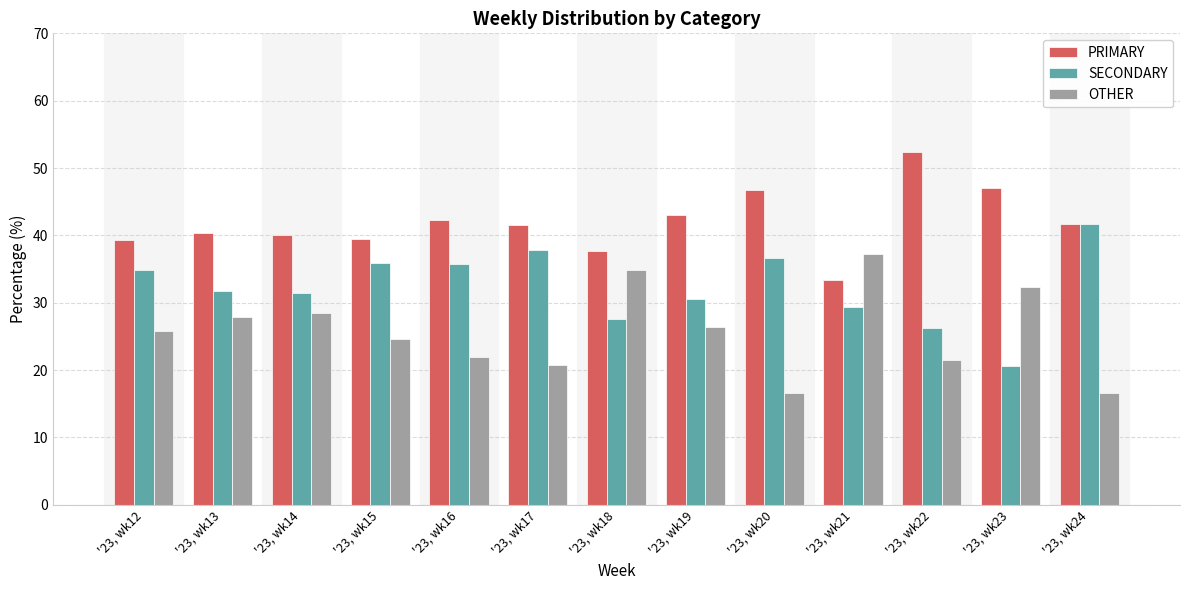

What is the spread (max minus min) of values at '23, wk18?

10.1